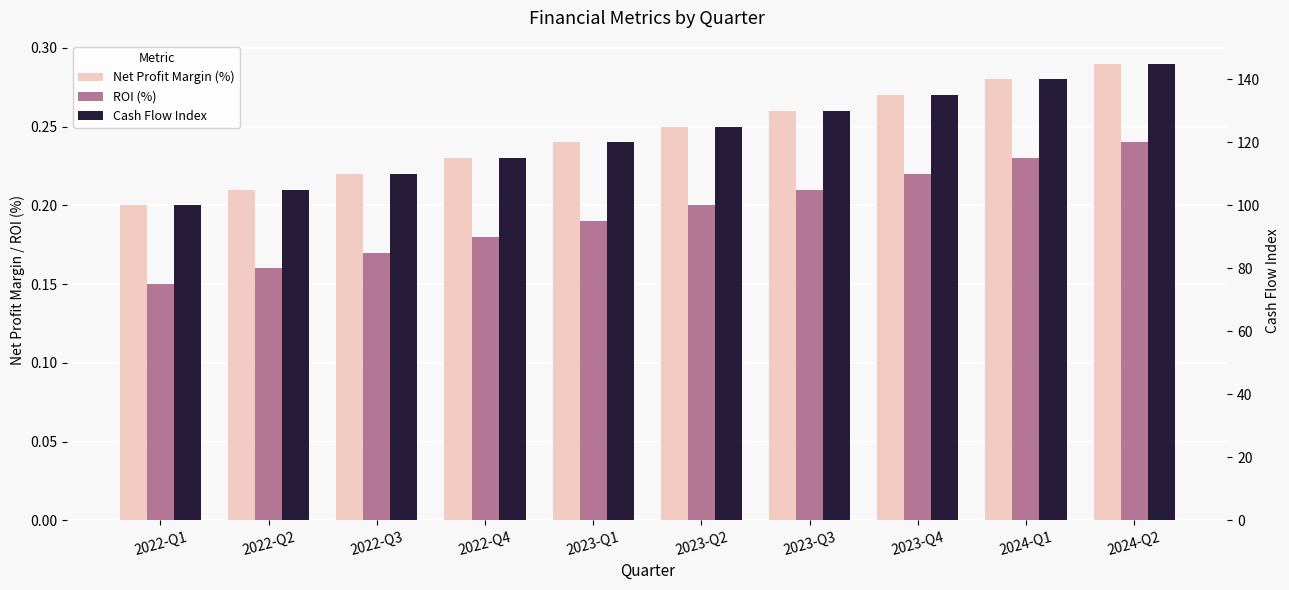

What is the difference between the maximum and minimum values in the Cash Flow Index series?

45.0